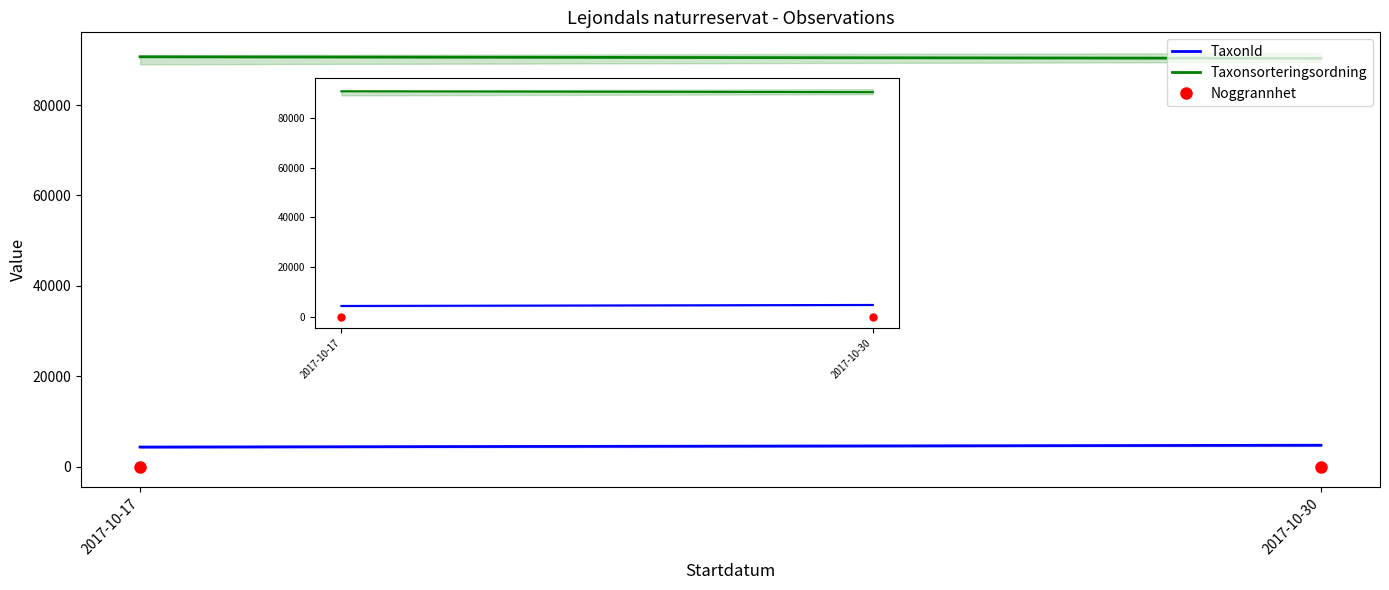

At how many categories does at least one series exceed 6800?

2